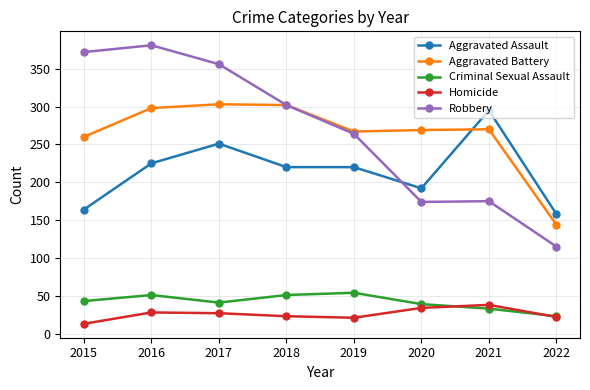

What is the approximate value of Criminal Sexual Assault at 2021, to the nearest 5?

35